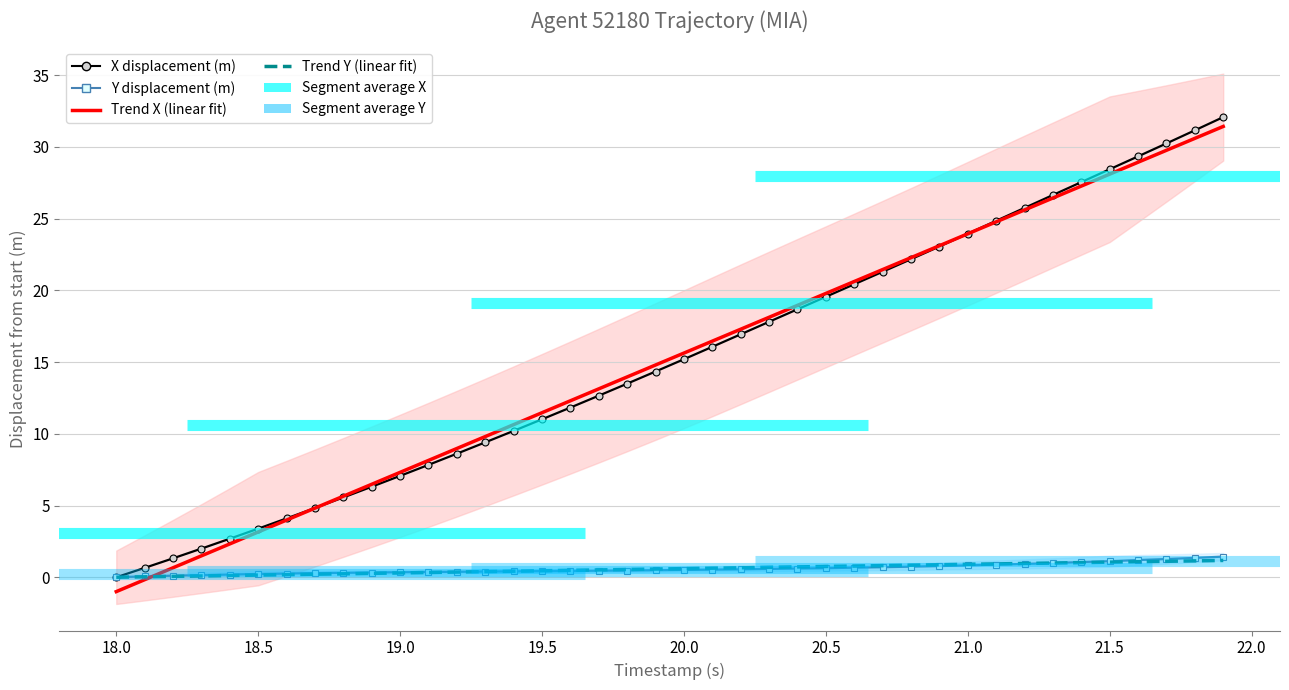

The value of Y displacement (m) at 21.5 is 0.5. True or false?

False